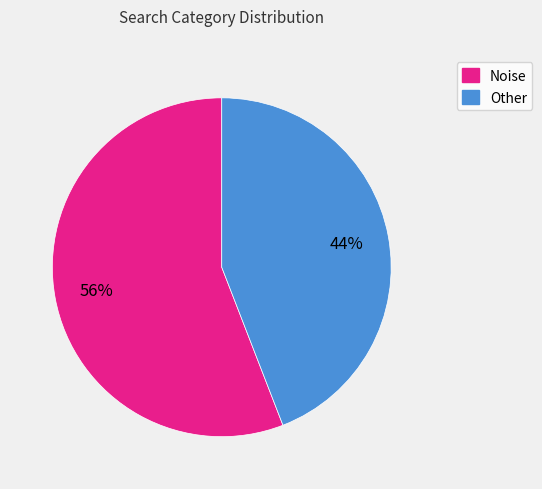

Does Other represent more than half of the total?

No